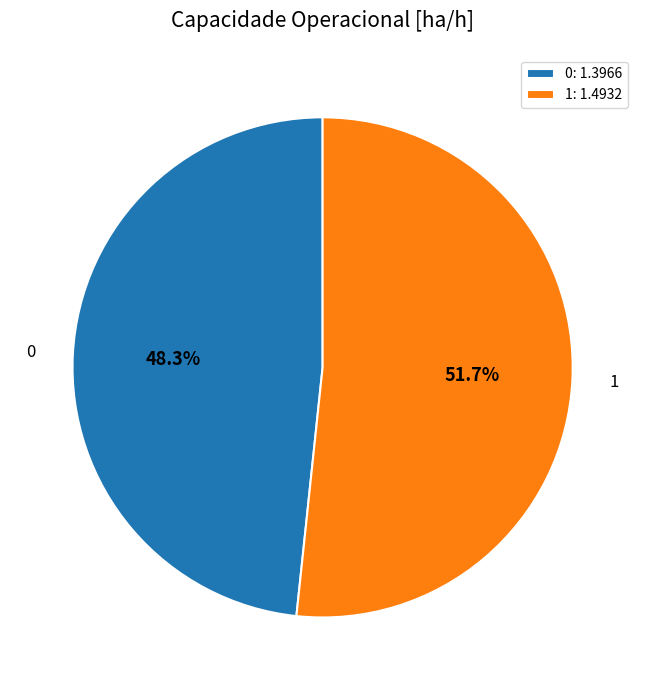

Is there a majority slice in this chart?

Yes